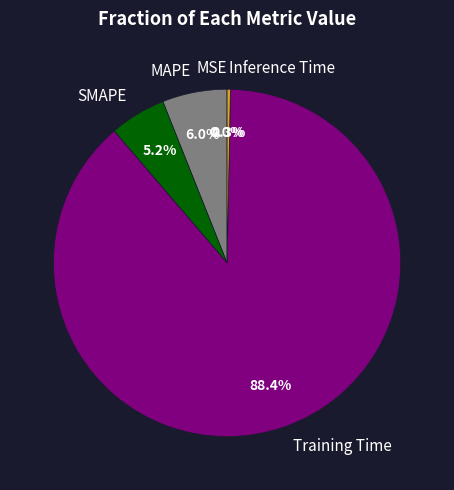

Is the sum of Training Time and SMAPE greater than half?

Yes